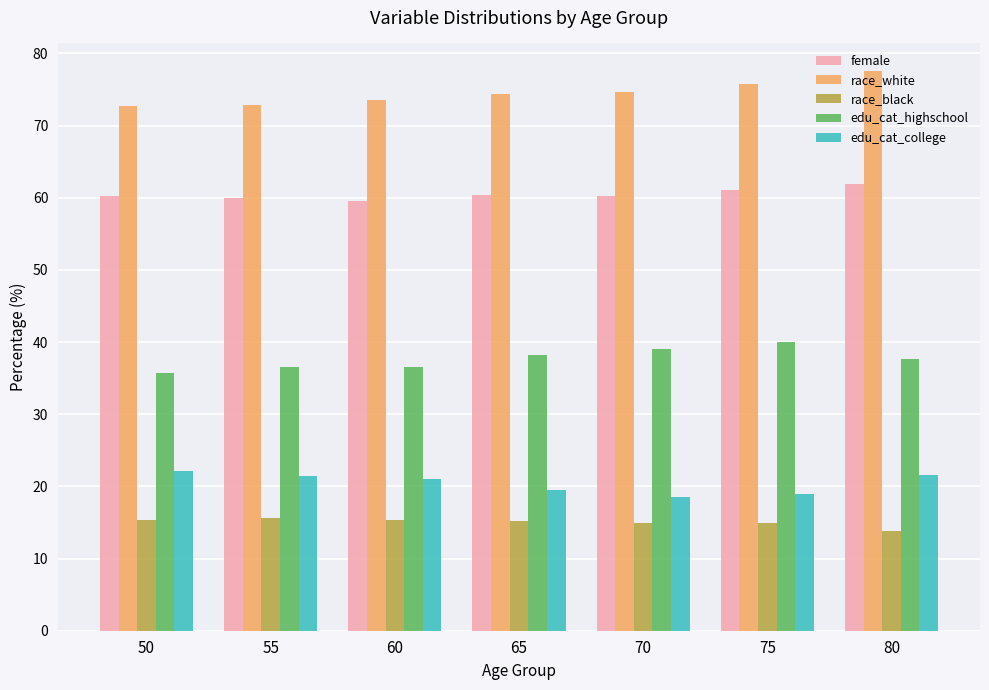

At 70, list the series in order from smallest to largest.

race_black, edu_cat_college, edu_cat_highschool, female, race_white